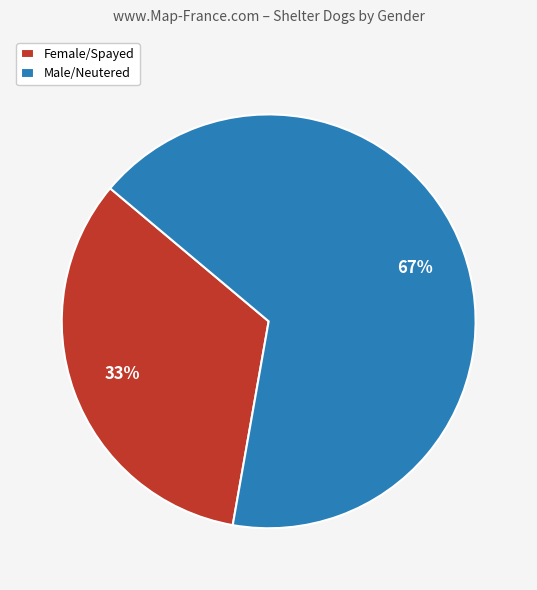

Combined, do Male/Neutered and Female/Spayed account for over 50%?

Yes